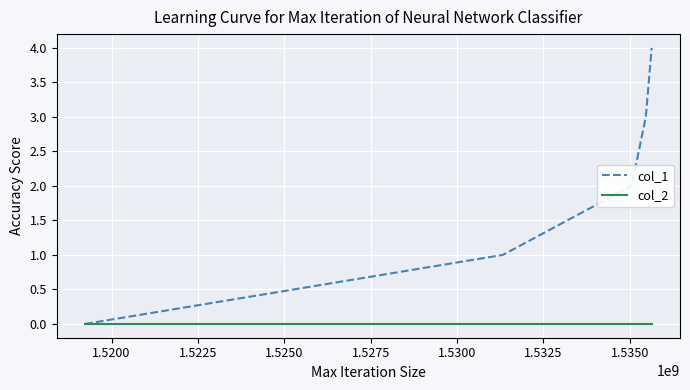

Does the chart display data point markers on the line(s)?

No